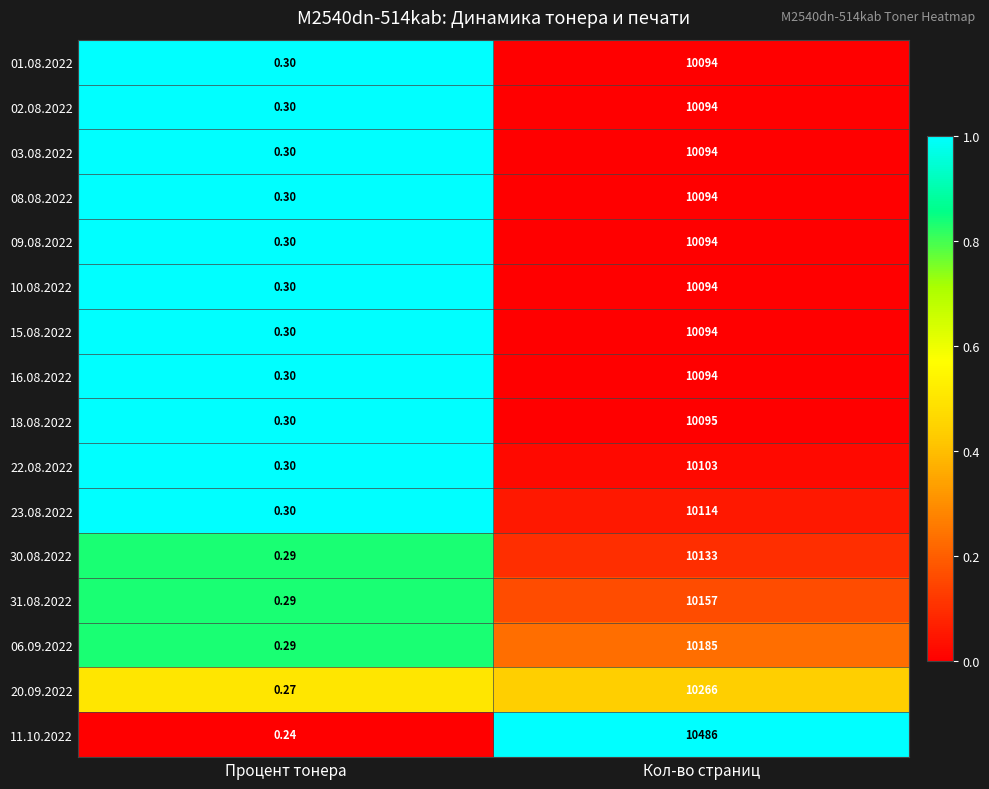

Which category has the highest value across all series?

Кол-во страниц